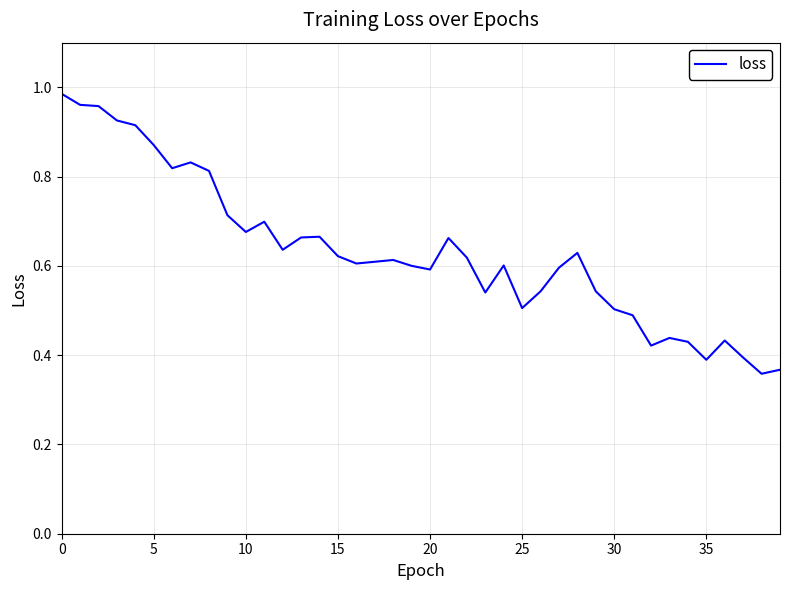

What is the minimum value shown in the chart?

0.4